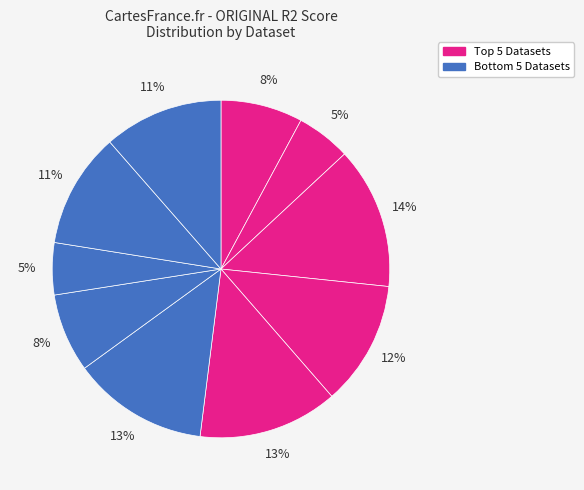

How many segments does this pie chart have?

10